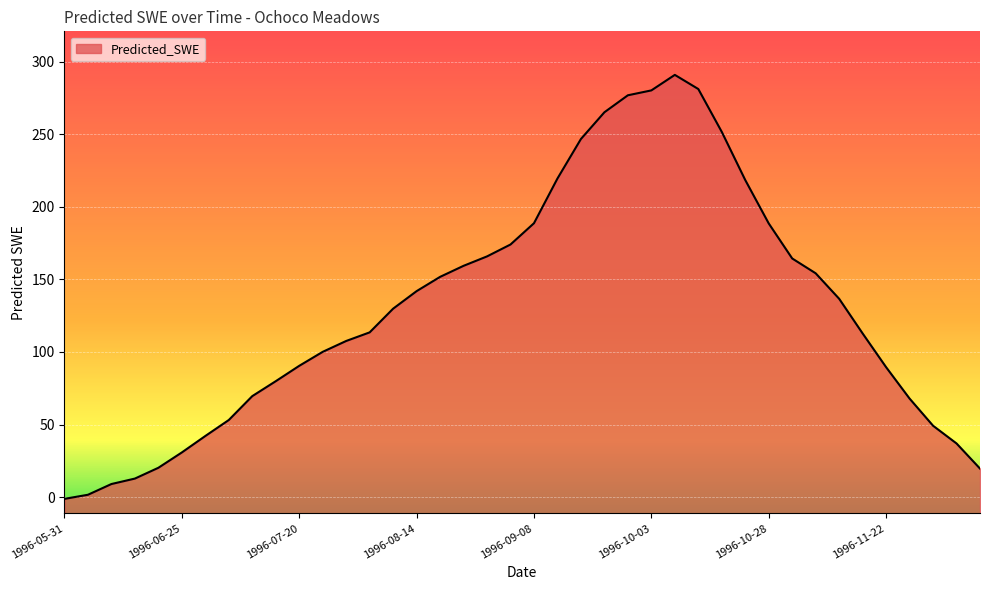

Which label corresponds to the largest value in the chart?

1996-10-08